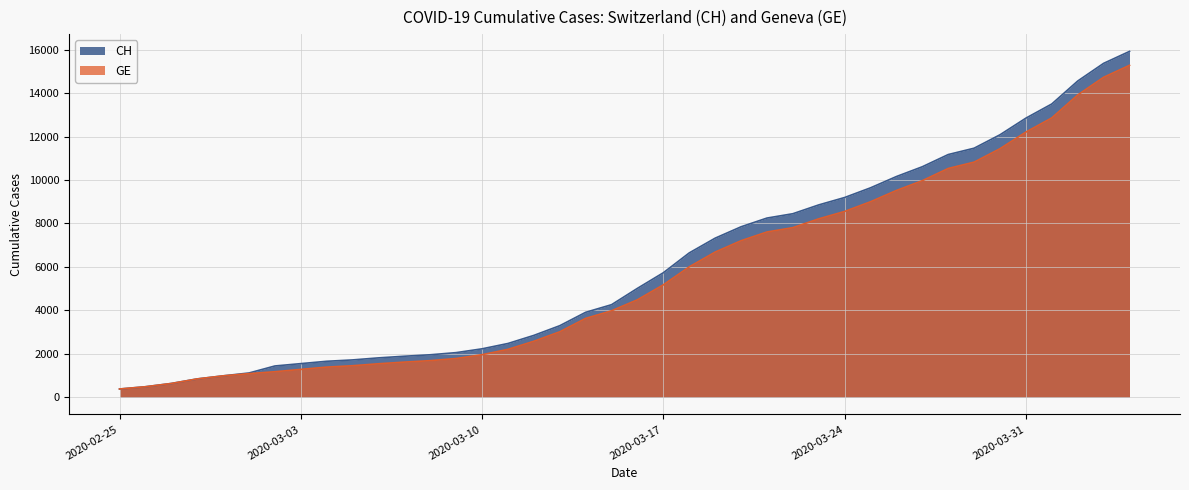

How many categories are shown in the chart?

40